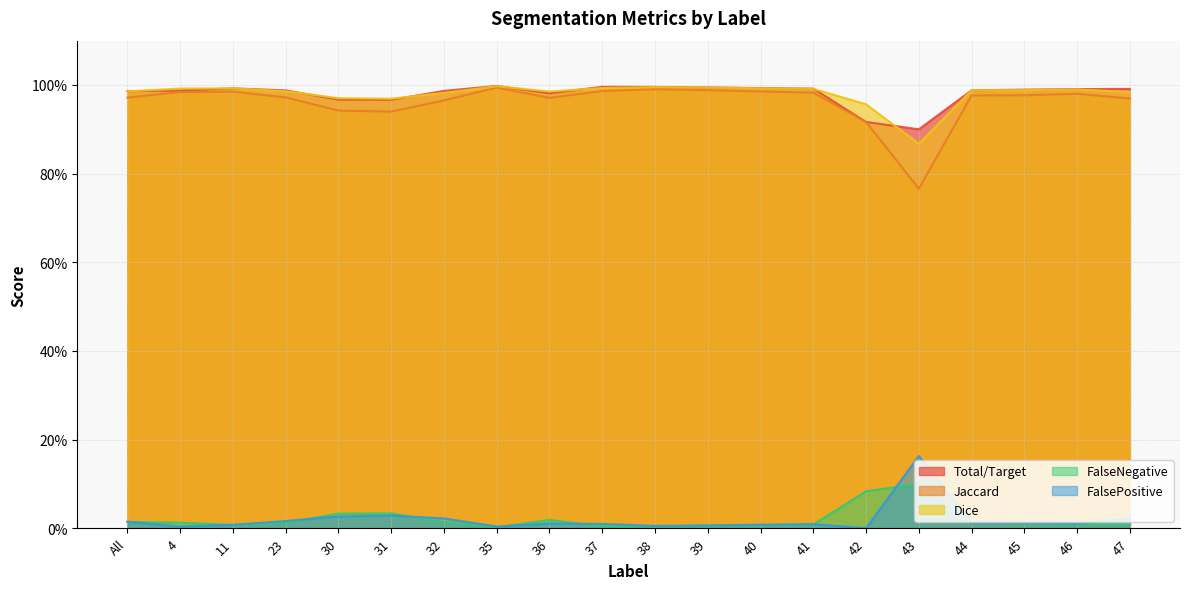

What is the sum of the FalseNegative values at 43 and 42?

1.8